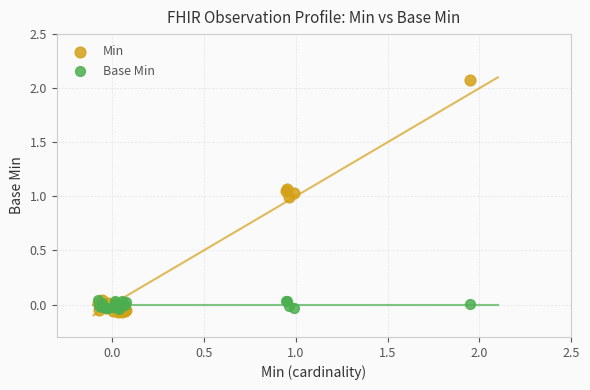

Which series reaches the maximum Y coordinate?

Min